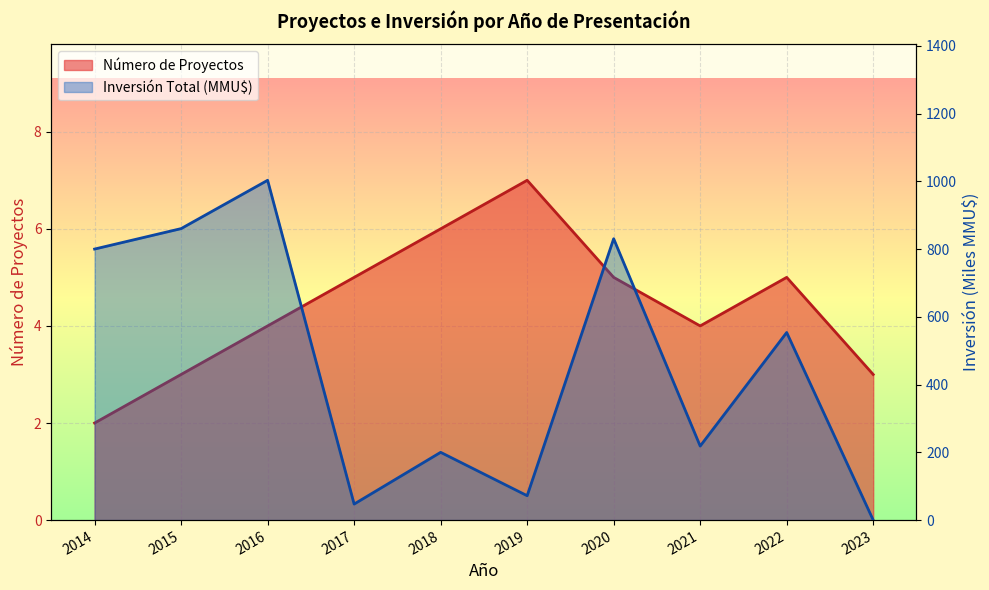

Is it true that Número de Proyectos equals 6.0 at 2018?

True